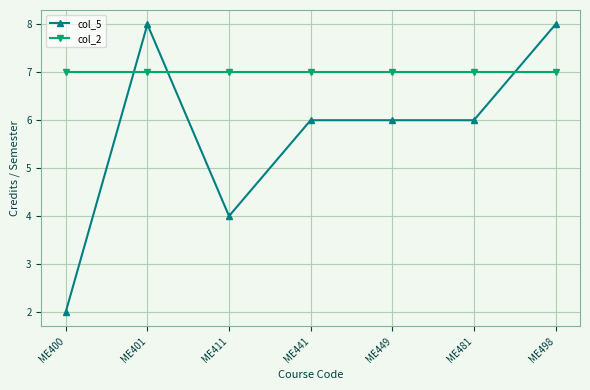

What is the spread (max minus min) of values at ME449?

1